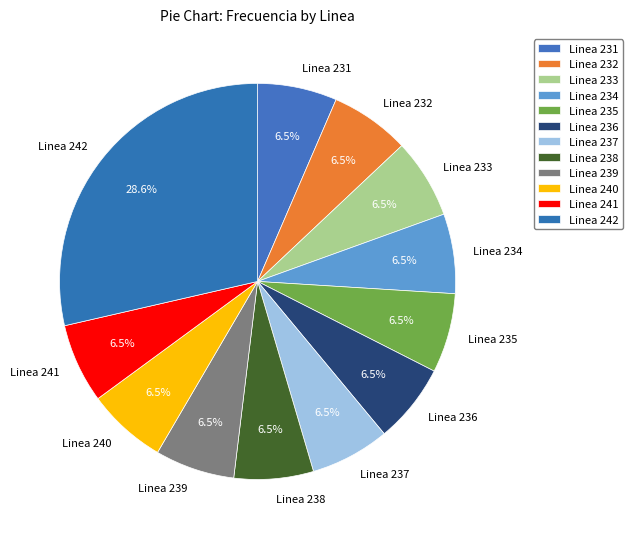

How many segments does this pie chart have?

12